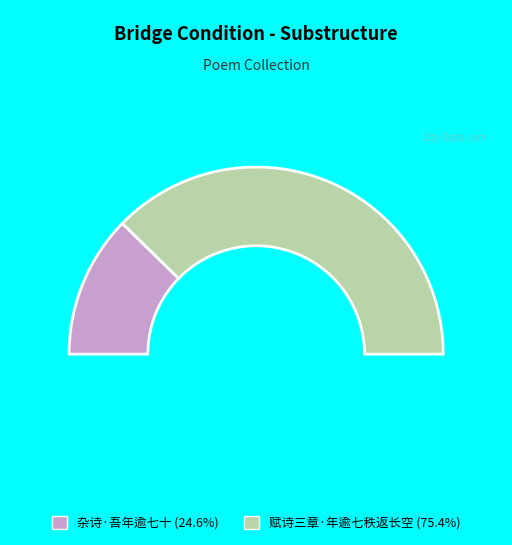

To the nearest percent, what portion does 杂诗·吾年逾七十 represent?

25%